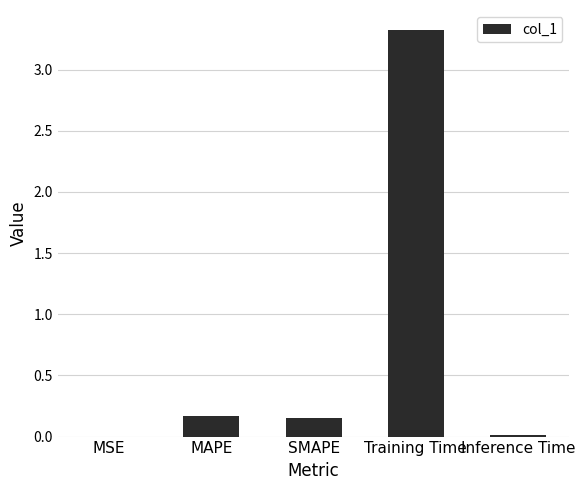

What is the sum of the values at MAPE and SMAPE?

0.3